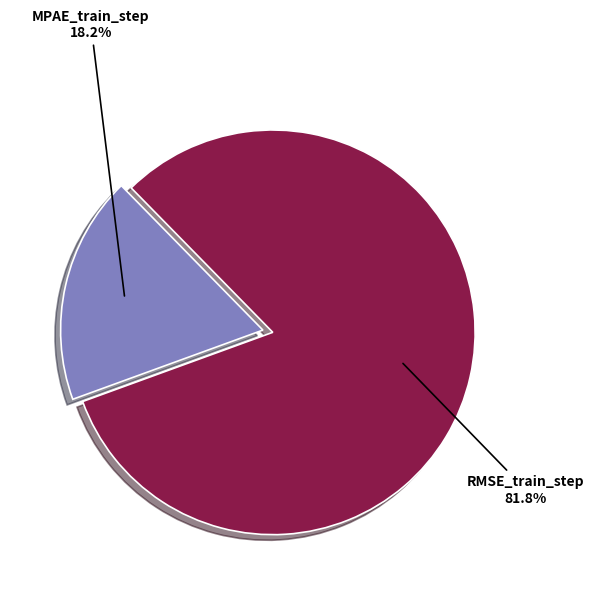

Between RMSE_train_step and MPAE_train_step, which is larger?

RMSE_train_step